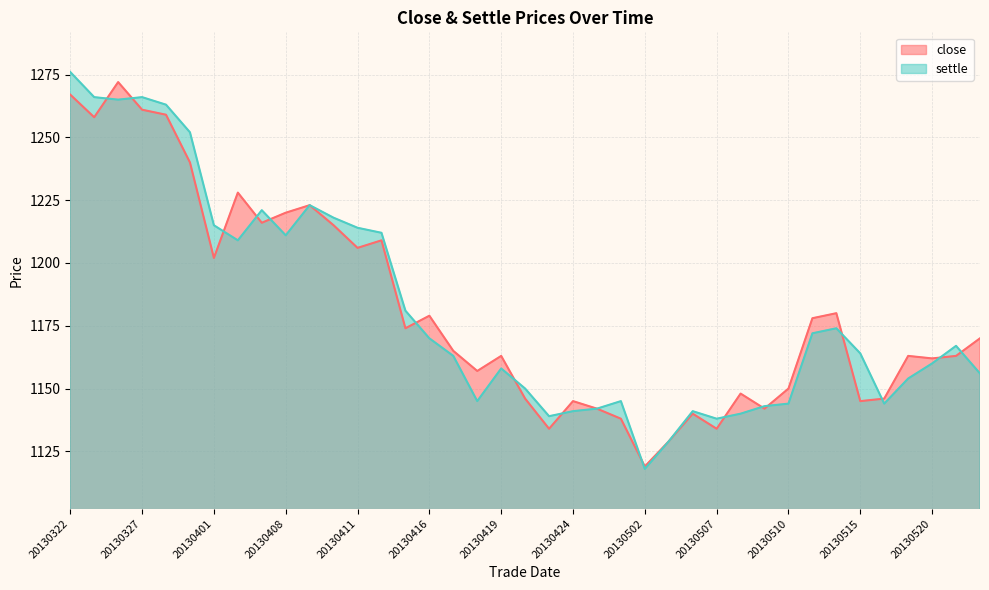

At which label is close closest to 1195?

20130401